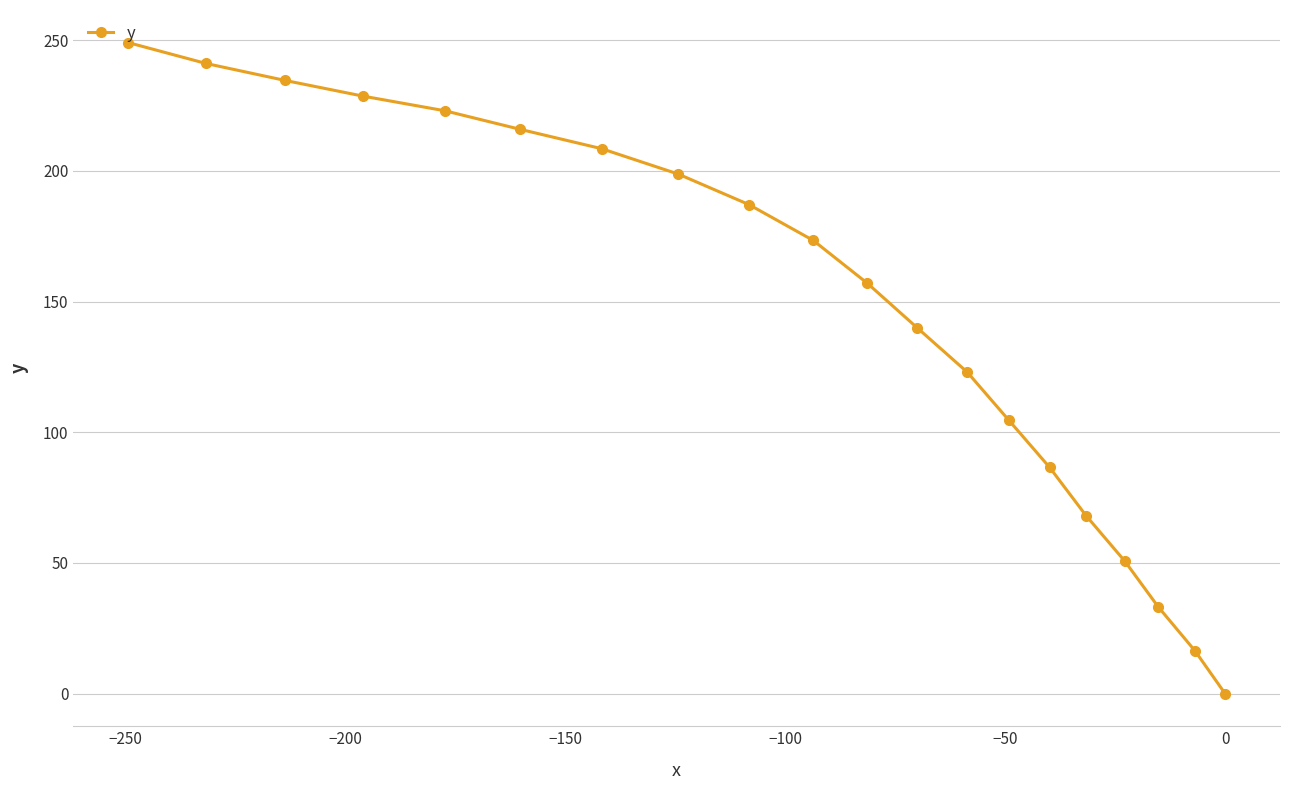

What is the value of the 11th point from the left?

157.0